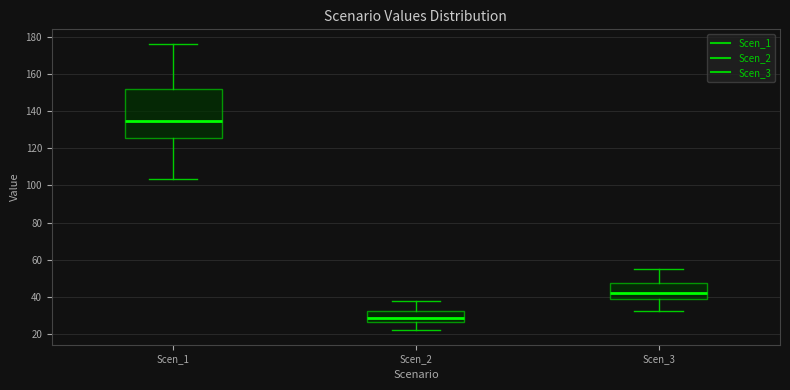

Reading left to right, transcribe this box plot: for each box, give where its median line is, the range the box spans, and where its two whiskers end, as read against the y-axis. The values are not printed on the chart, so give them approximately, as read against the axis.

Scen_1: median 134, box 126 to 152, whiskers 104 to 176
Scen_2: median 28, box 26 to 32, whiskers 22 to 38
Scen_3: median 42, box 40 to 48, whiskers 32 to 54